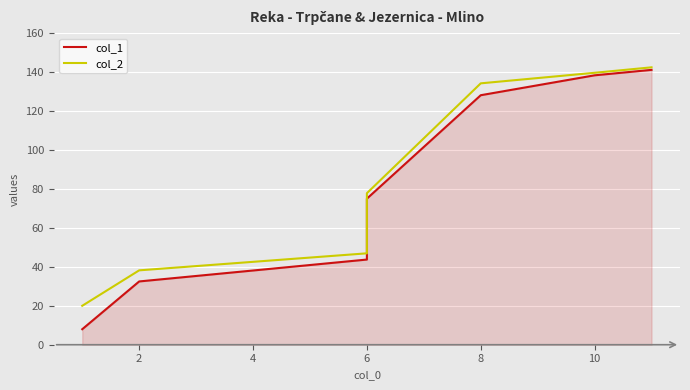

The col_2 series shows 95.9 at 10. True or false?

False